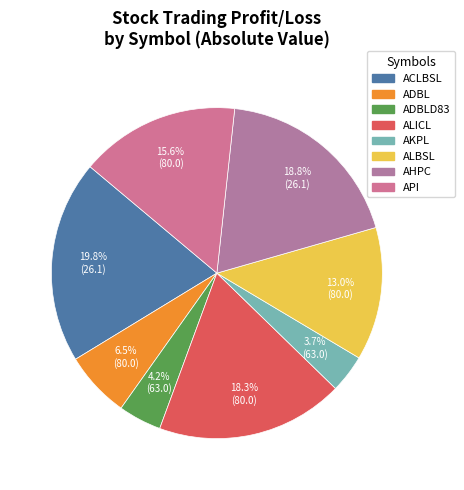

Does ADBL account for over 50% of the chart?

No